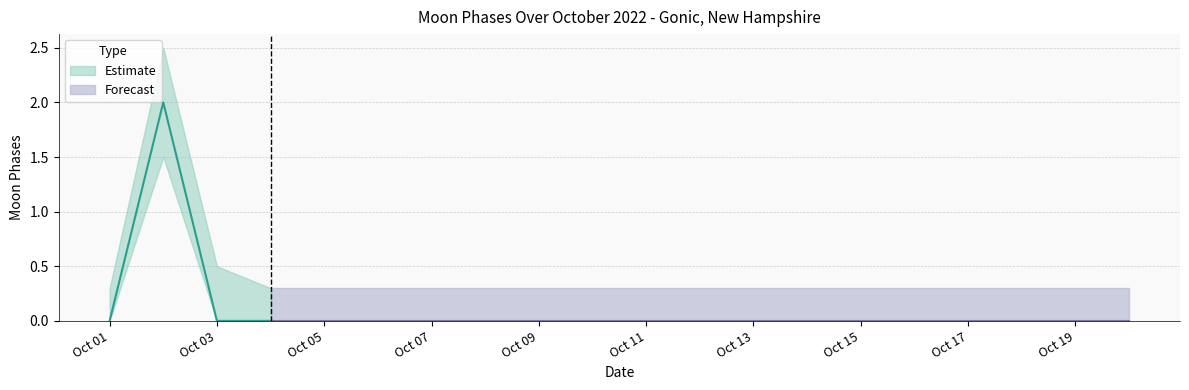

Is it true that the value at 2022-10-01 is -1?

False